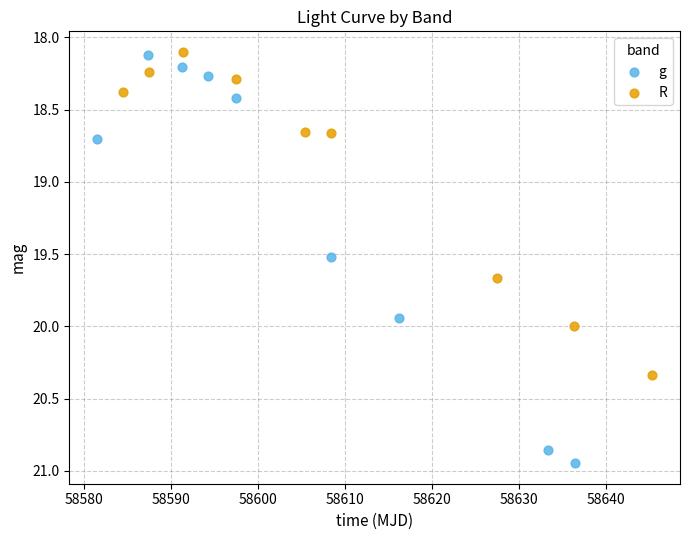

Which series has the widest spread of Y values?

g